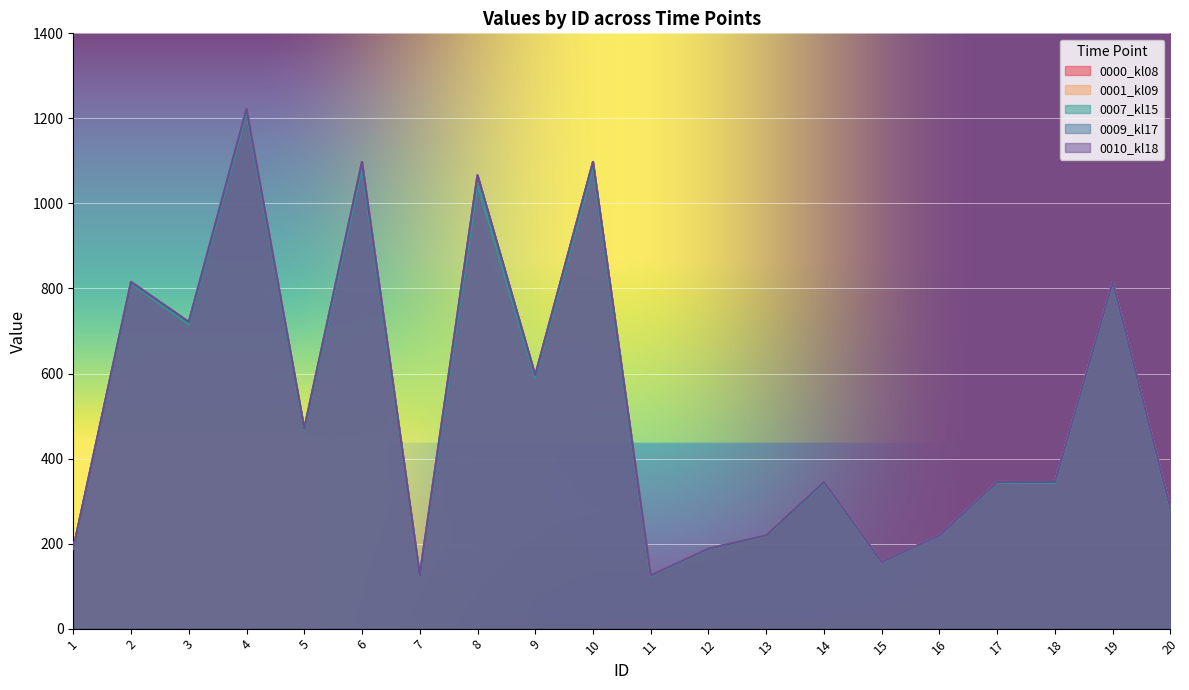

Between 5 and 6, which is larger?

6